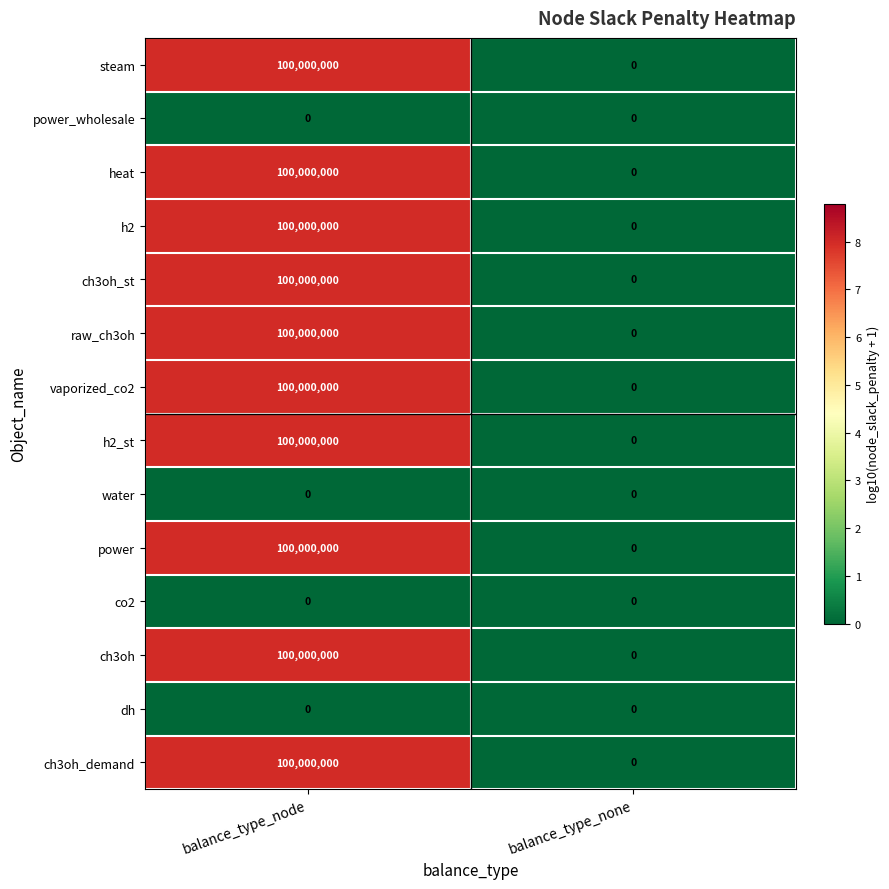

Reading right to left, what are all the values shown in this chart?

steam: 0	100000000
power_wholesale: 0	0
heat: 0	100000000
h2: 0	100000000
ch3oh_st: 0	100000000
raw_ch3oh: 0	100000000
vaporized_co2: 0	100000000
h2_st: 0	100000000
water: 0	0
power: 0	100000000
co2: 0	0
ch3oh: 0	100000000
dh: 0	0
ch3oh_demand: 0	100000000